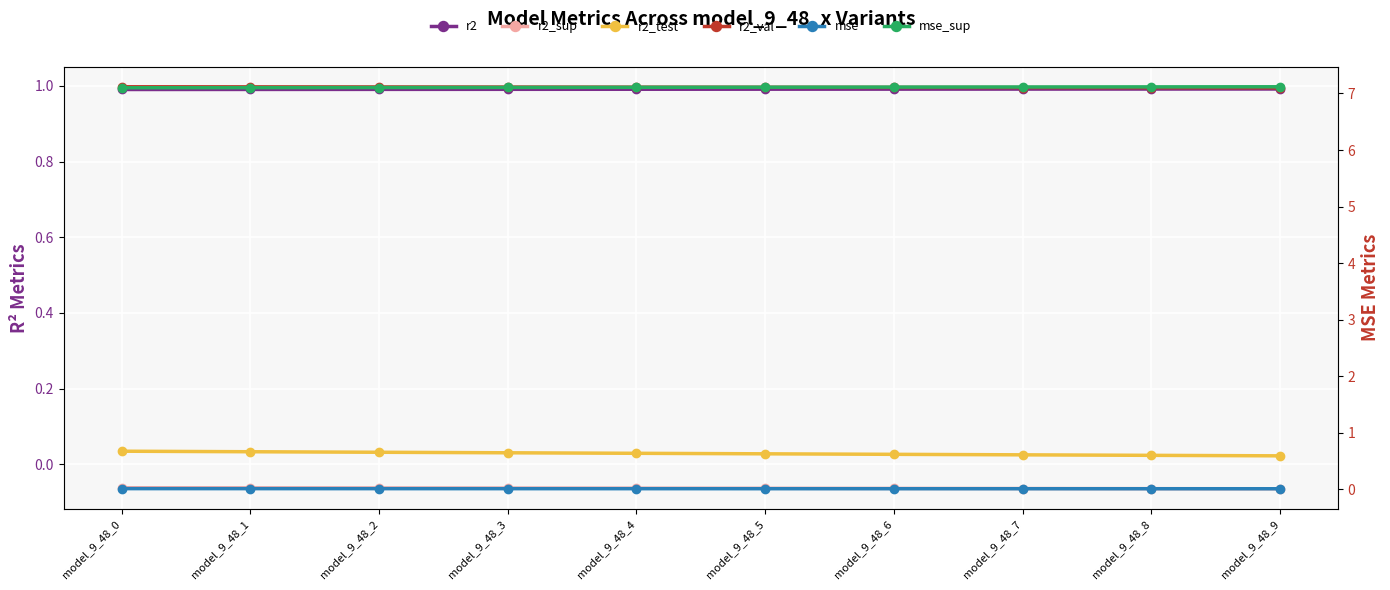

At how many categories does at least one series exceed 0?

10